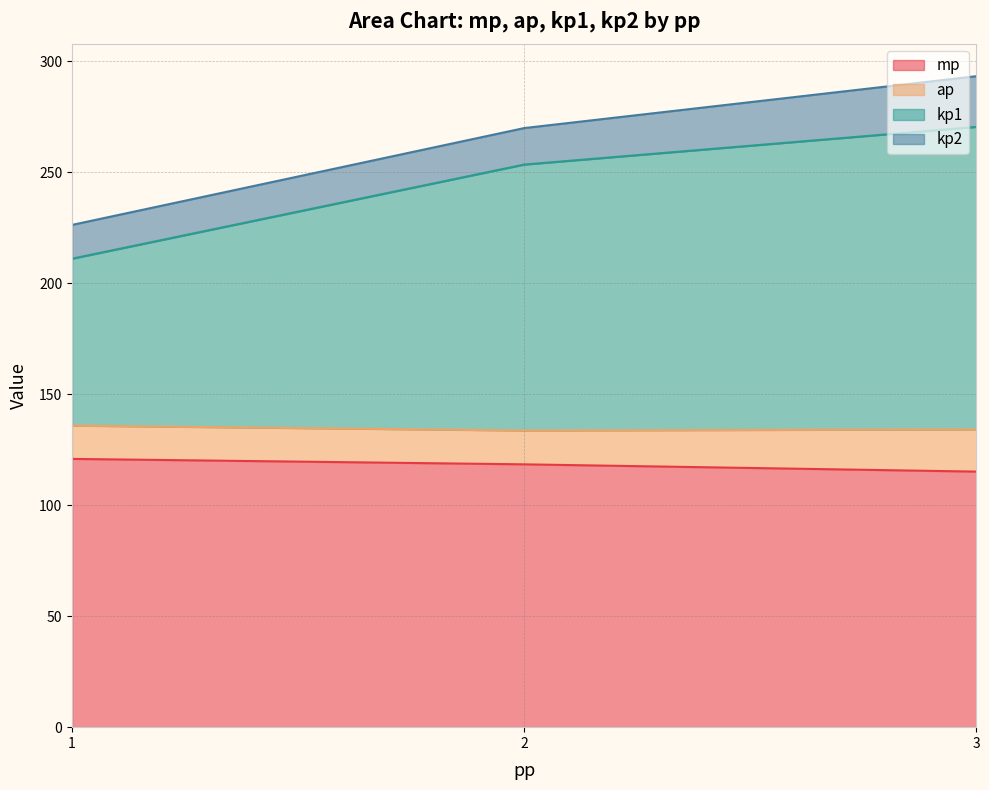

At which label does mp first exceed 121?

1